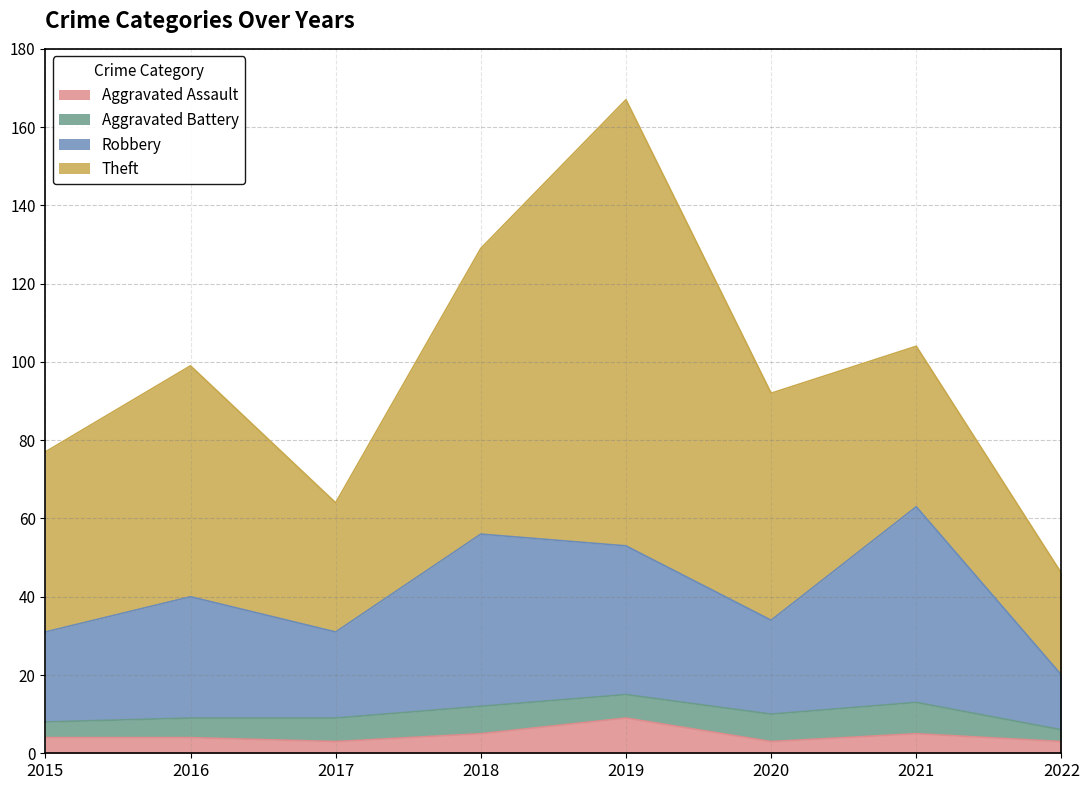

At which label does Aggravated Assault reach its peak?

2019